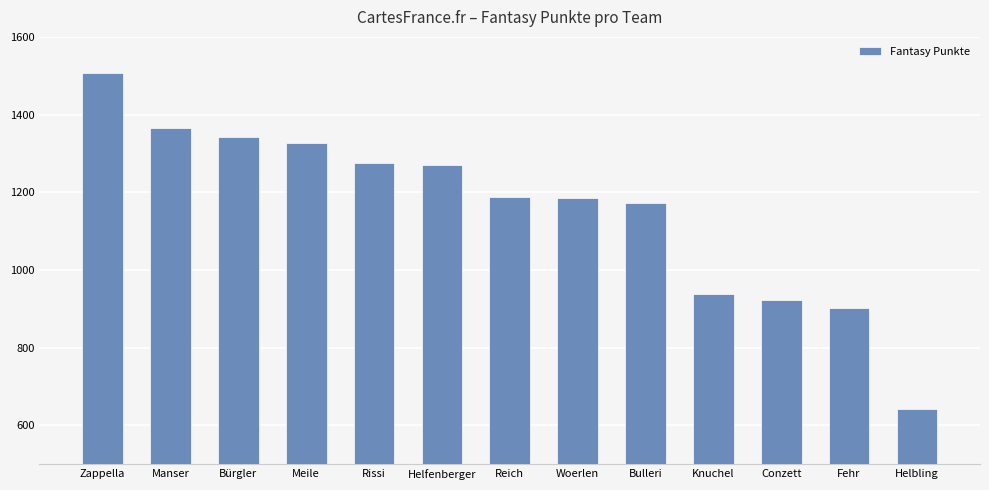

What is the value of the 5th bar from the left?

1276